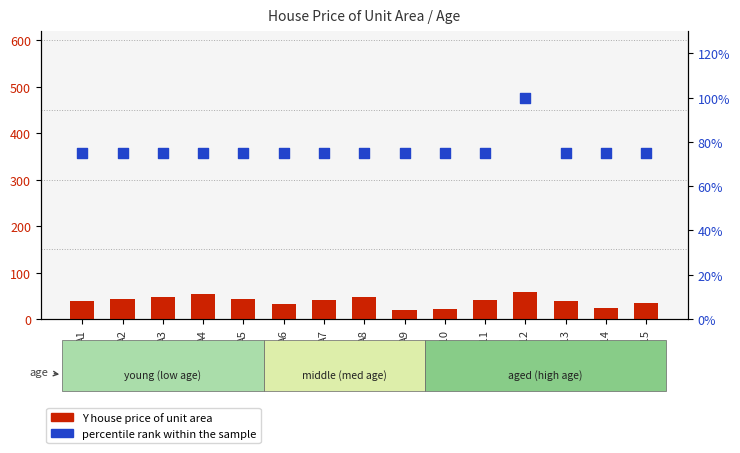

Is the value of Y house price of unit area at A7 greater than the value of percentile rank within the sample at A3?

No